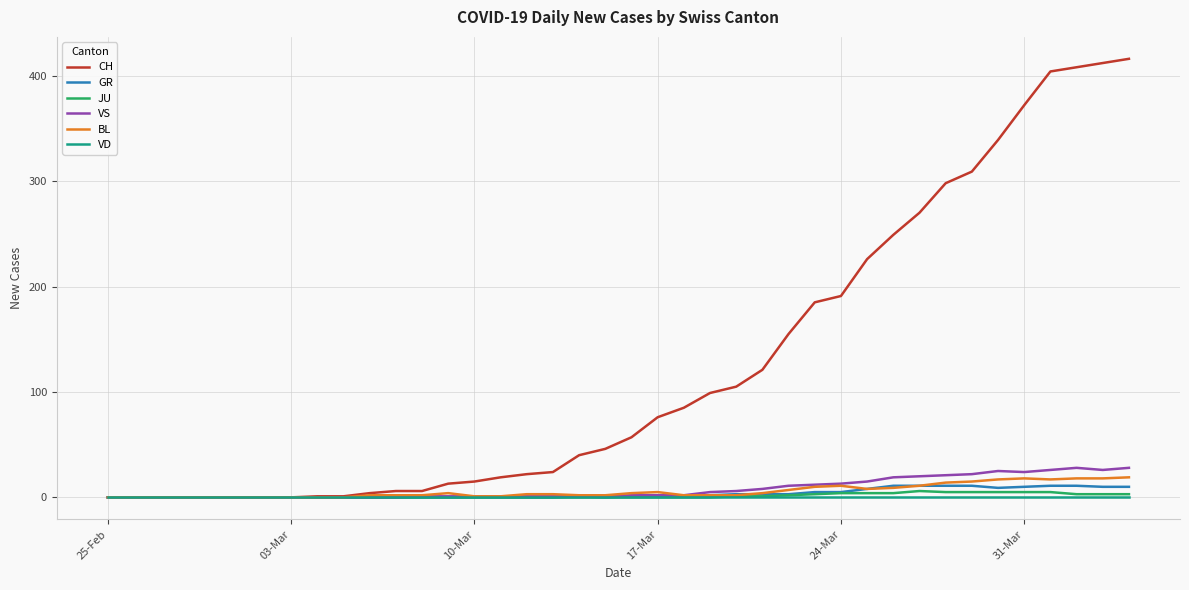

Which series has the largest total across all categories?

CH